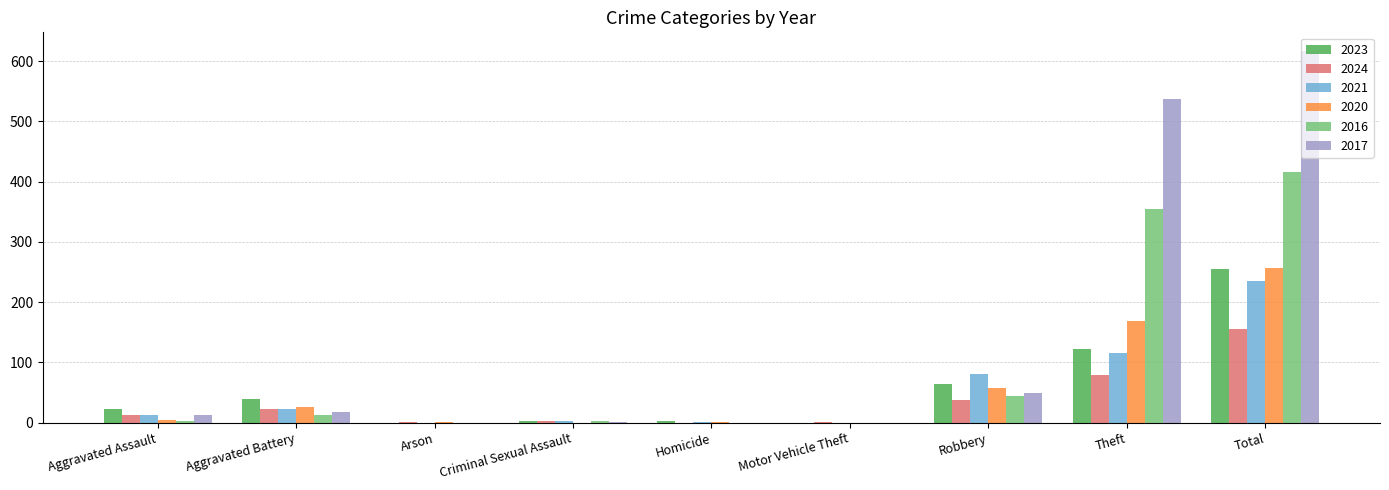

At which category is the sum across all series the highest?

Total